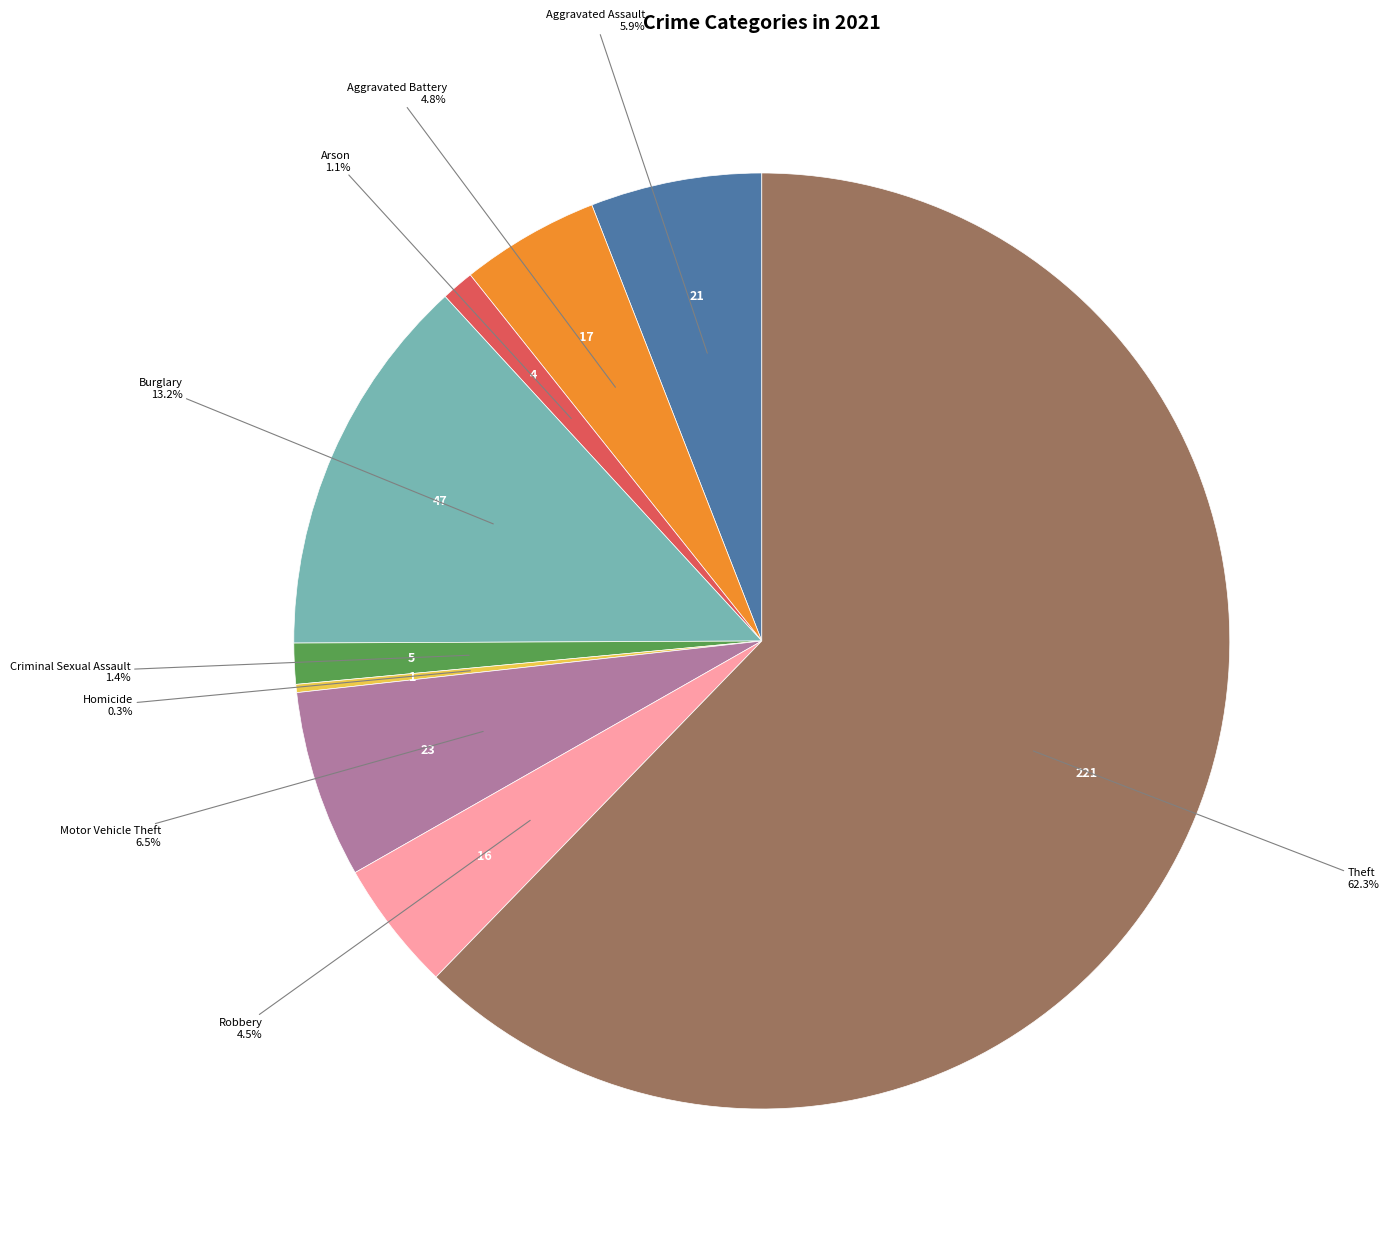

What portion of the pie excludes Motor Vehicle Theft?

93.5%